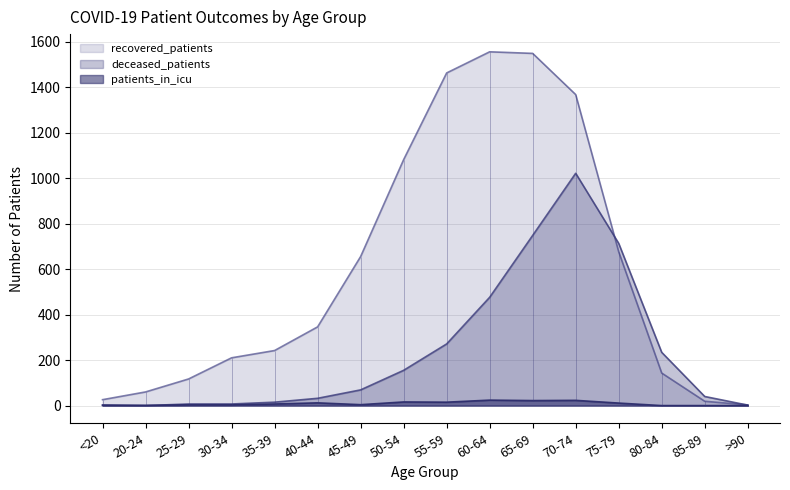

What is the highest value of the recovered_patients series?

1555